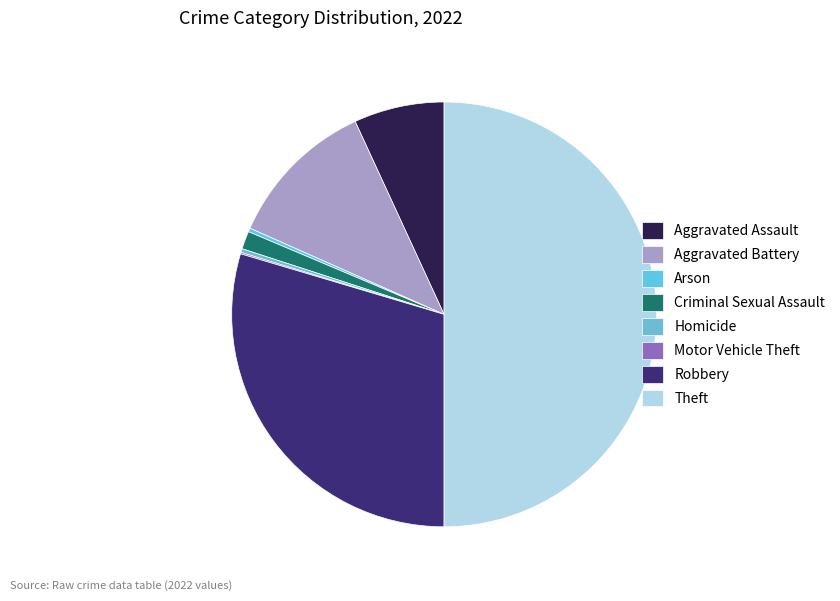

Which category has the biggest portion of the pie?

Theft